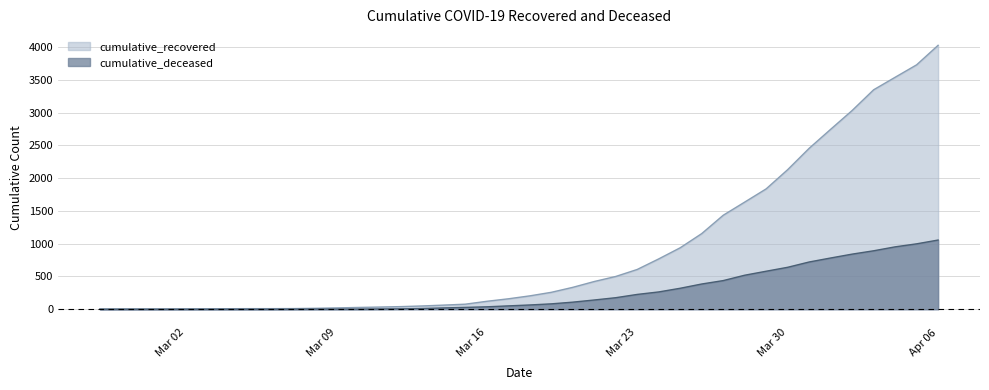

How many values in the cumulative_recovered series are below 204?

20